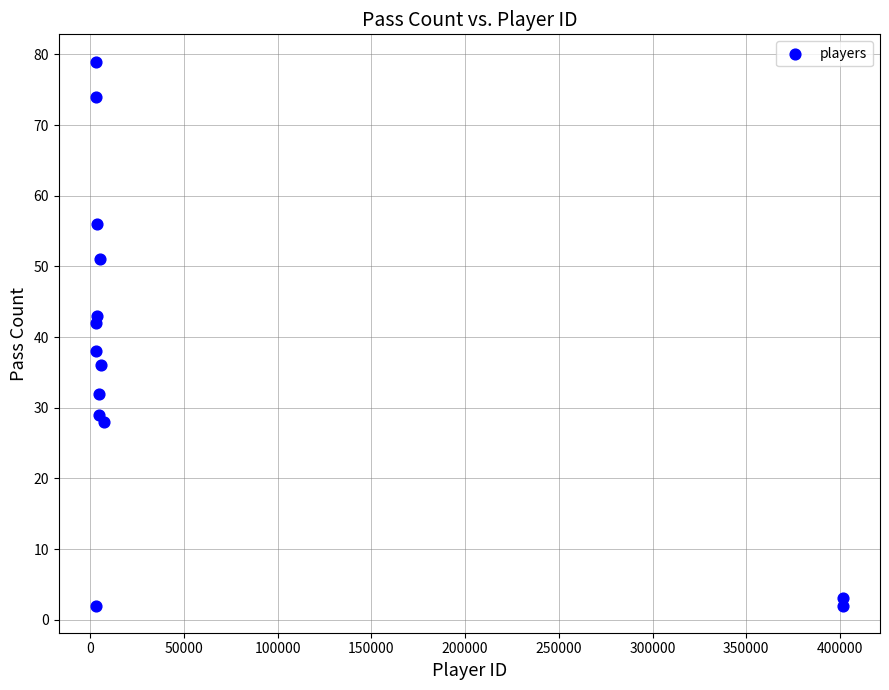

What is the range of X values (max minus min)?

398438